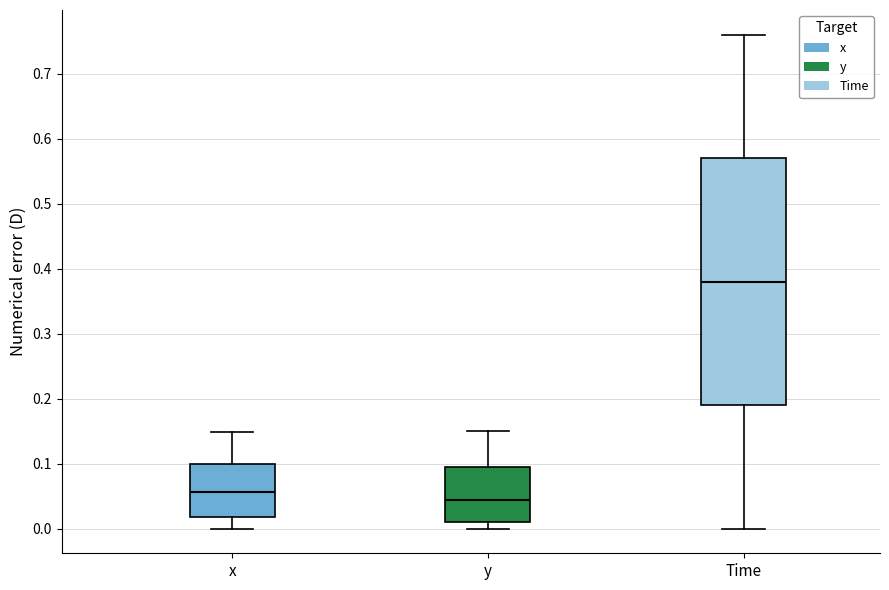

Where does the upper whisker of the box for y end on the y-axis? The values are not printed on the chart, so give them approximately, as read against the axis.

0.15